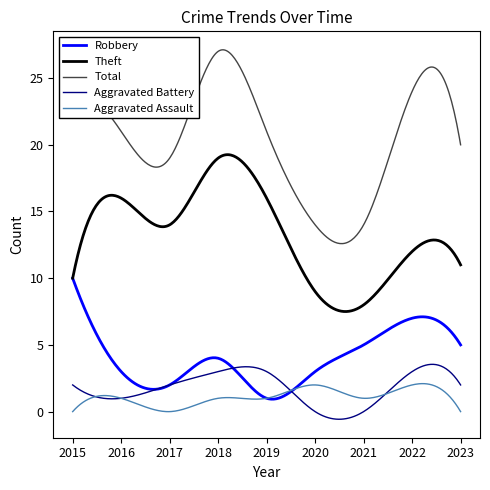

What is the lowest value of the Total series?

12.6